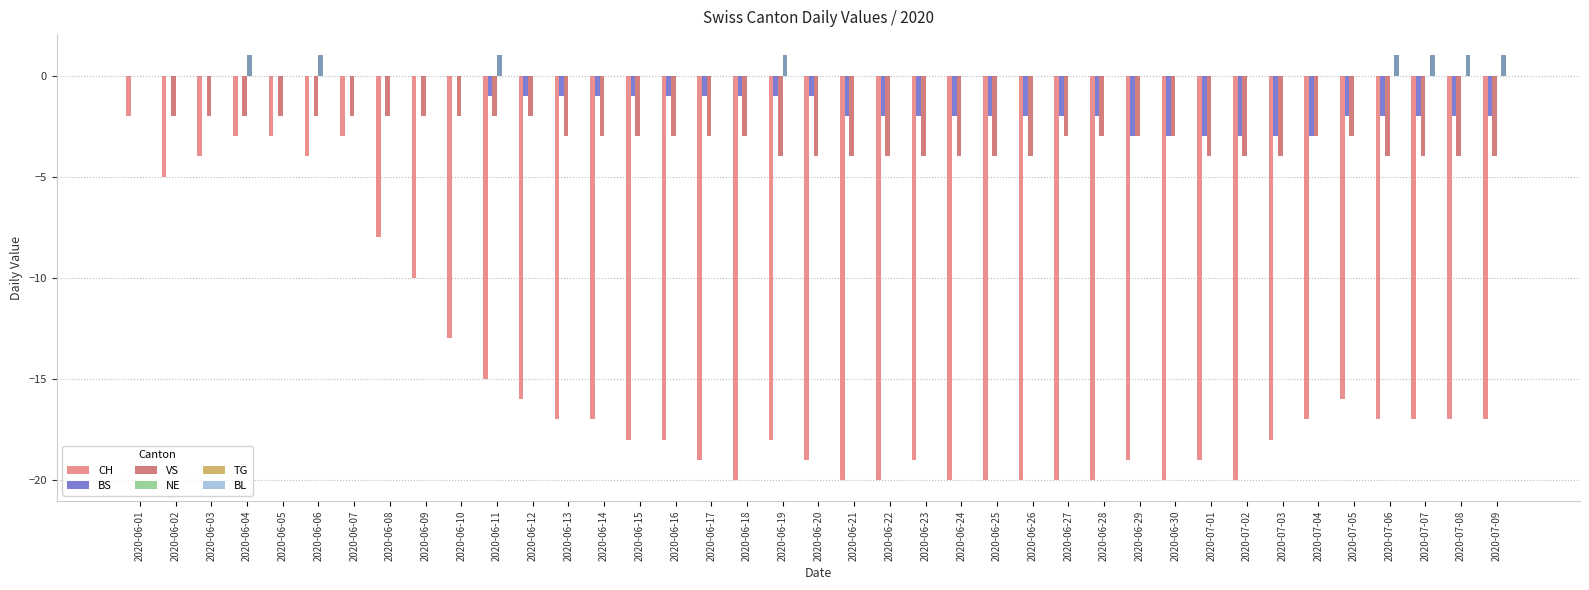

How many distinct data groups are displayed?

5